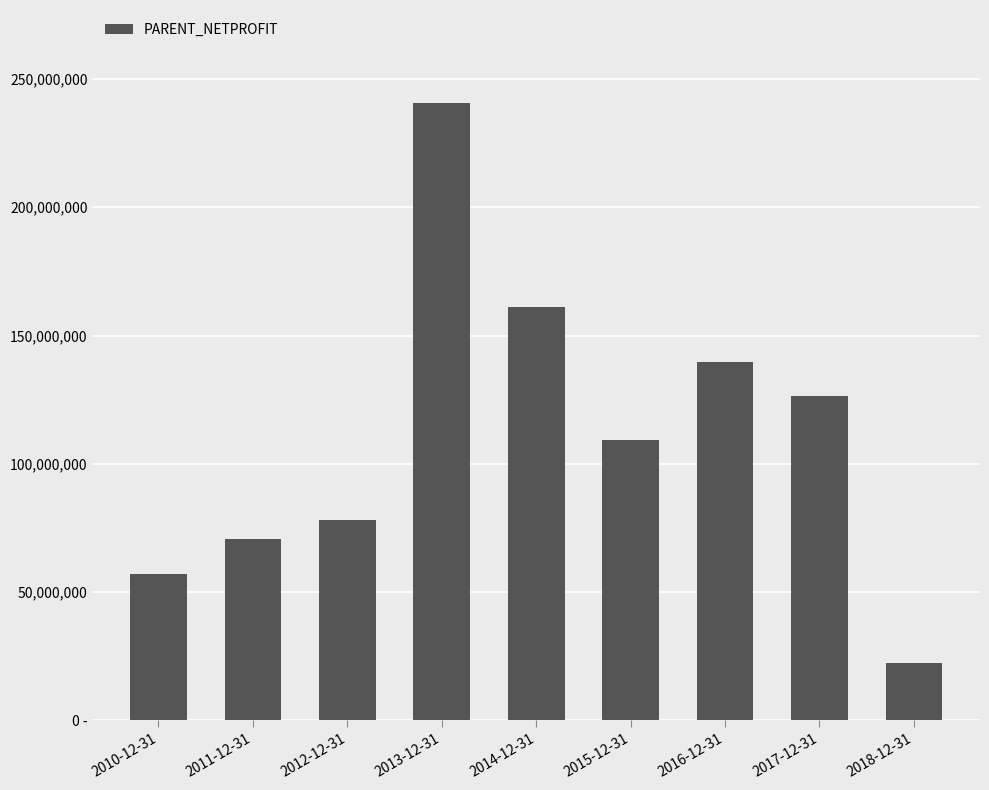

The chart shows a value of 22524675.9 at 2018-12-31. True or false?

True